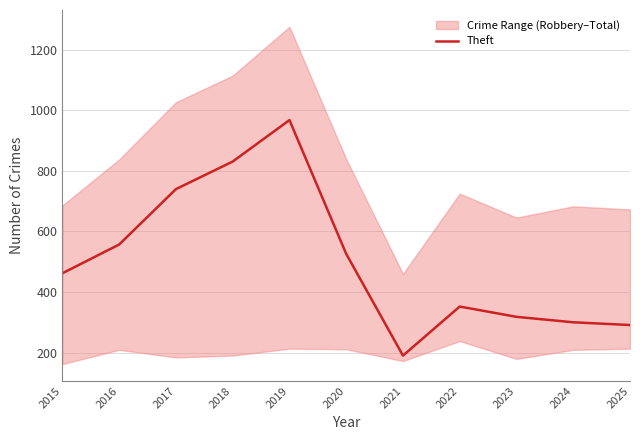

How many points are lower than both their immediate neighbors (excluding endpoints)?

1